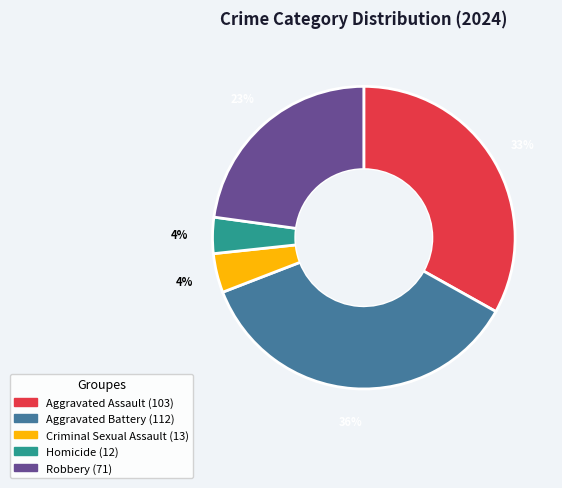

Which has a higher value, Robbery or Homicide?

Robbery